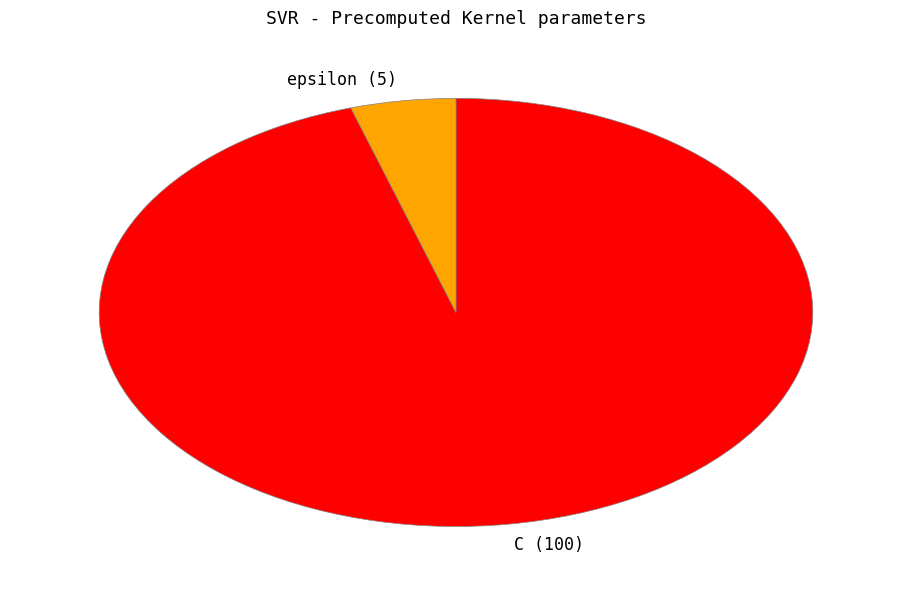

Does epsilon represent more than half of the total?

No